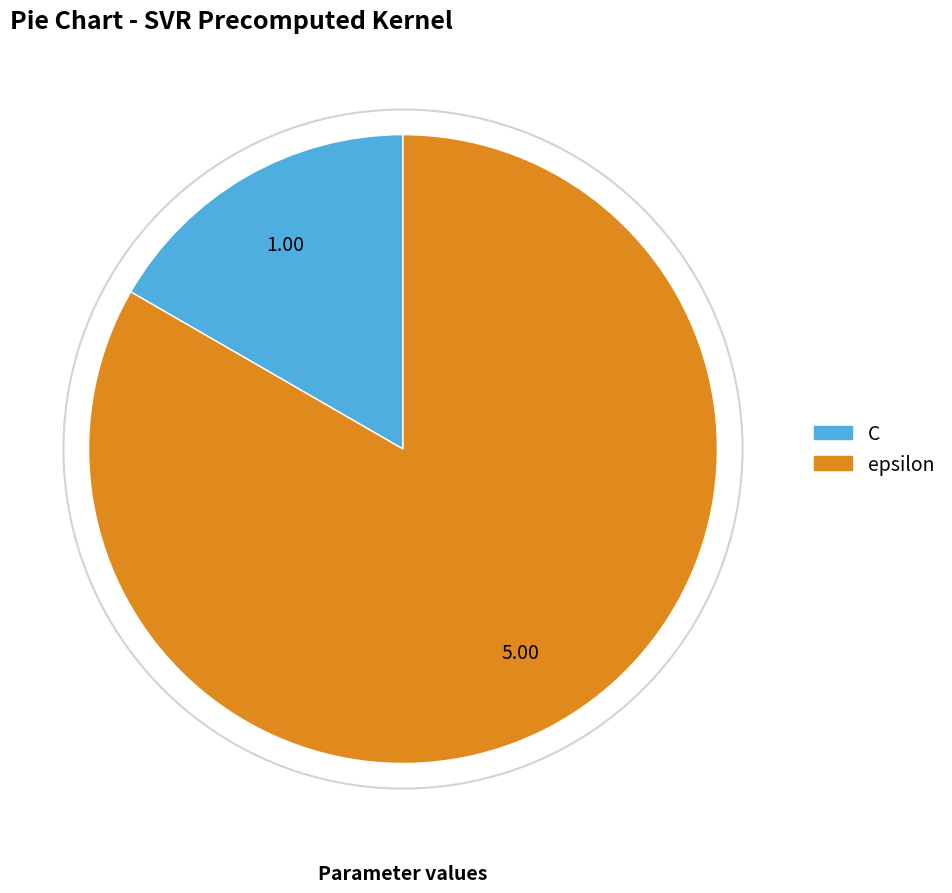

The epsilon slice represents 83% of the pie. True or false?

True